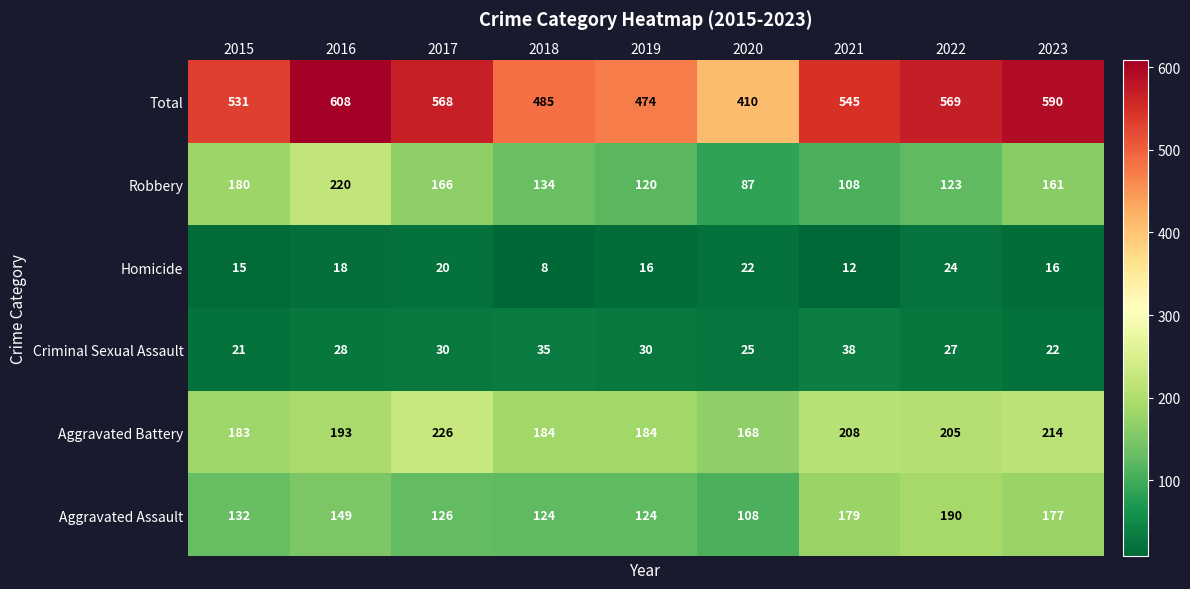

What is the difference between the Aggravated Assault values at 2016 and 2015?

17